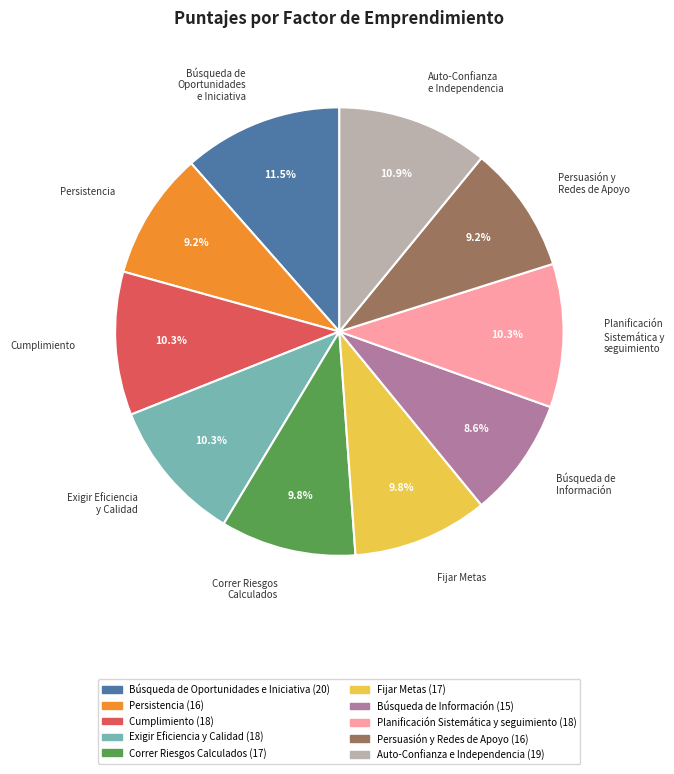

Count the number of slices in the pie.

10